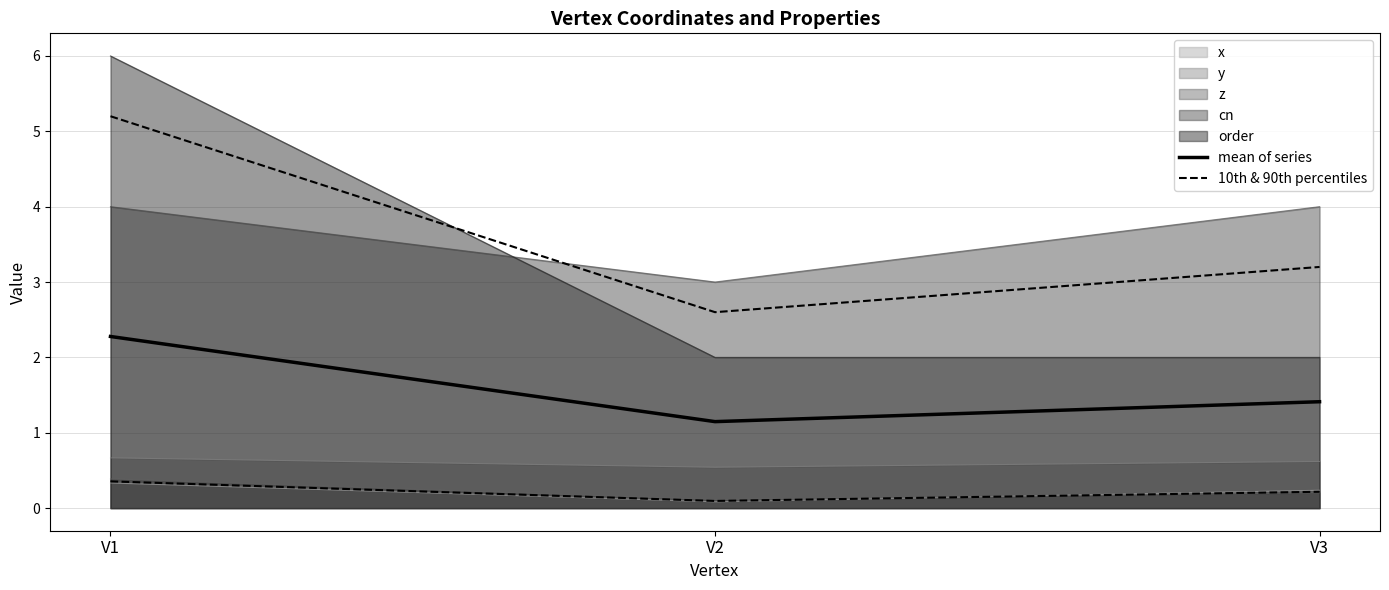

The value of mean of series at V3 is 1.4. True or false?

True